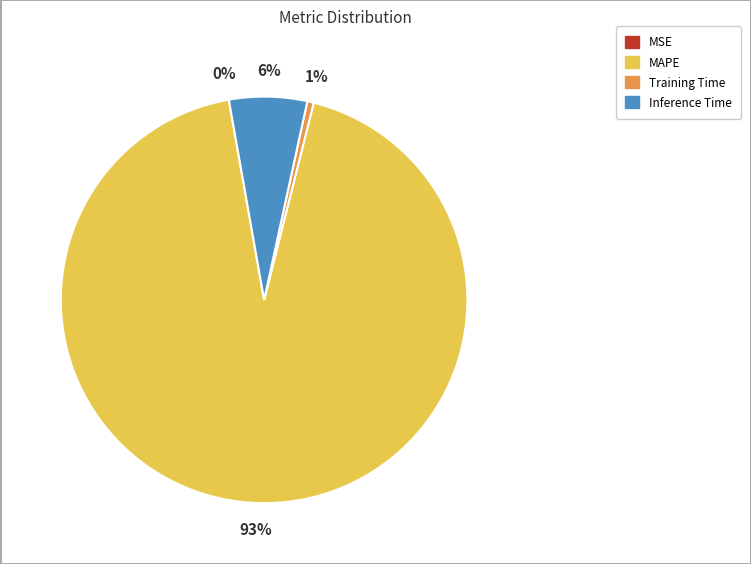

The Training Time slice represents 11% of the pie. True or false?

False